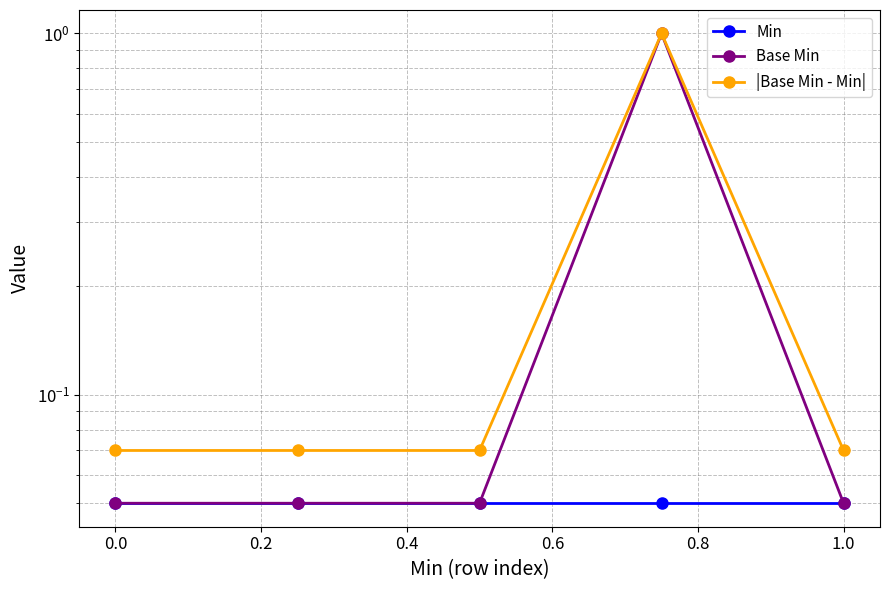

True or false: Base Min and Min intersect in this chart.

False